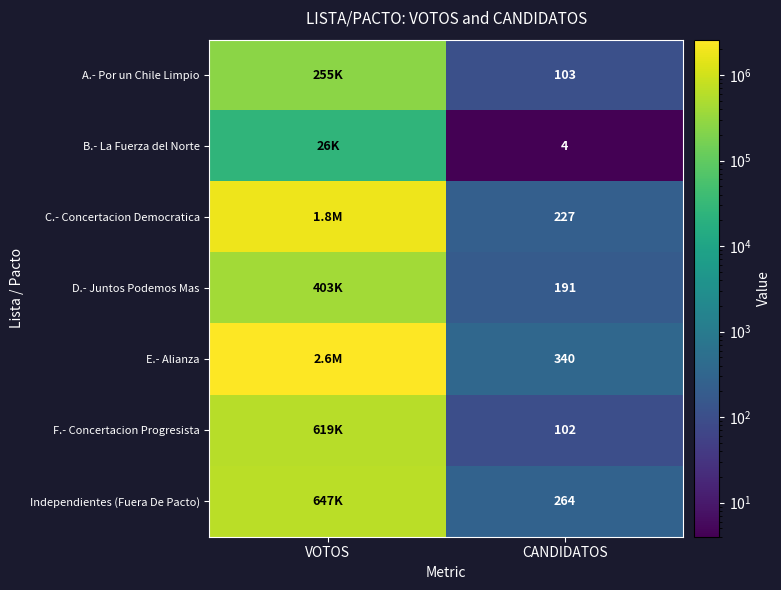

Rank the series at CANDIDATOS from highest to lowest value.

E.- Alianza, Independientes (Fuera De Pacto), C.- Concertacion Democratica, D.- Juntos Podemos Mas, A.- Por un Chile Limpio, F.- Concertacion Progresista, B.- La Fuerza del Norte